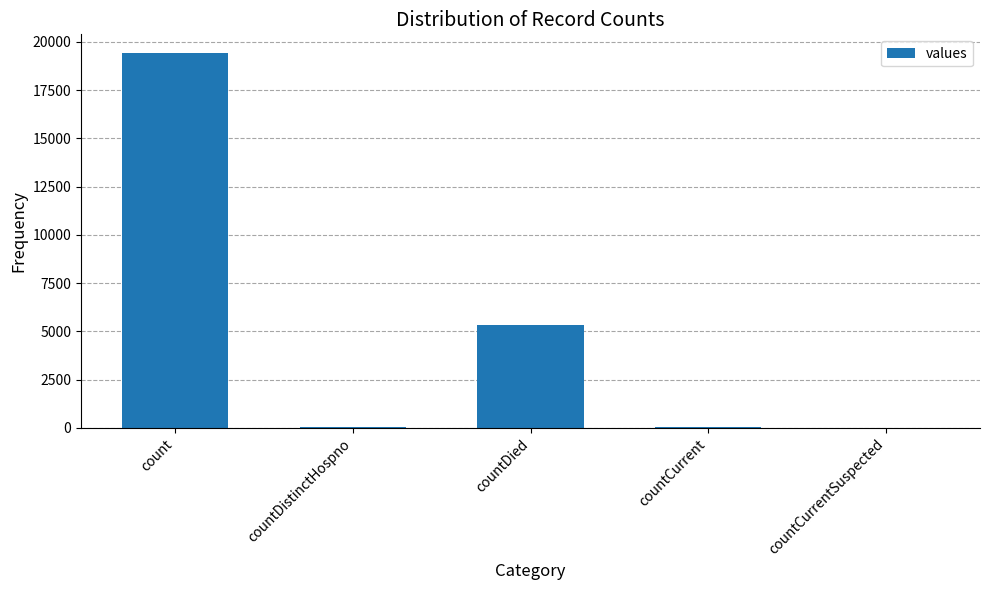

What is the sum of all values?

24875